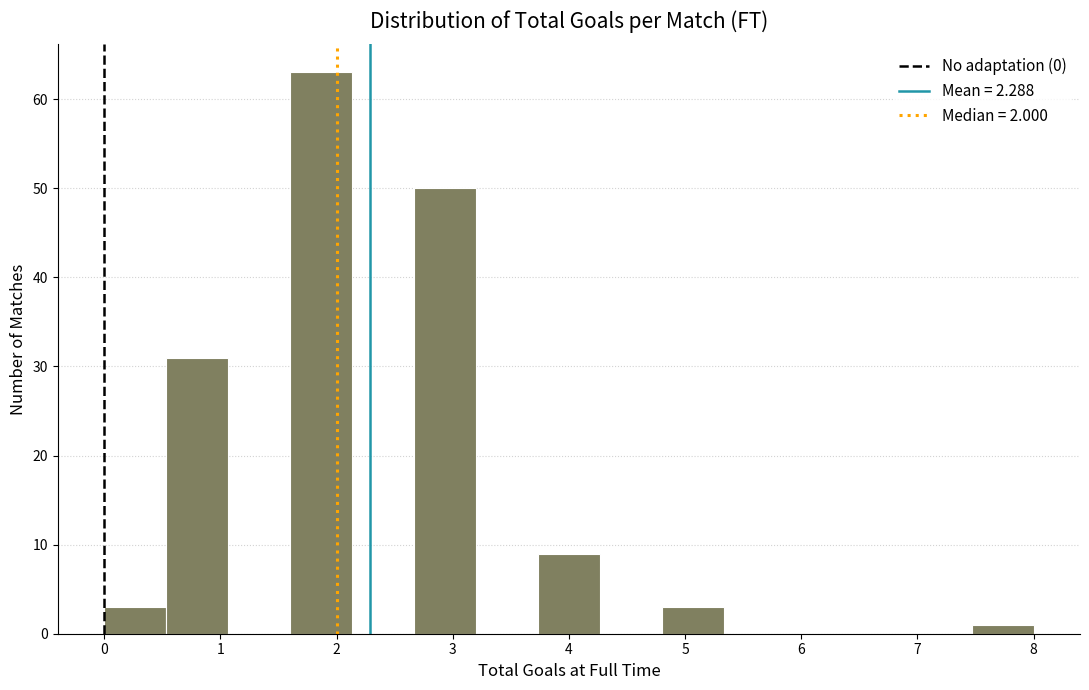

Reading left to right, list every bar in this chart as the range it spans on the x-axis followed by its height. Neither the bar edges nor the heights are printed on the chart, so give them approximately, as read against the axes.

0.0 to 0.5: 3
0.5 to 1.1: 31
1.1 to 1.6: 0
1.6 to 2.1: 63
2.1 to 2.7: 0
2.7 to 3.2: 50
3.2 to 3.7: 0
3.7 to 4.3: 9
4.3 to 4.8: 0
4.8 to 5.3: 3
5.3 to 5.9: 0
5.9 to 6.4: 0
6.4 to 6.9: 0
6.9 to 7.5: 0
7.5 to 8.0: 1